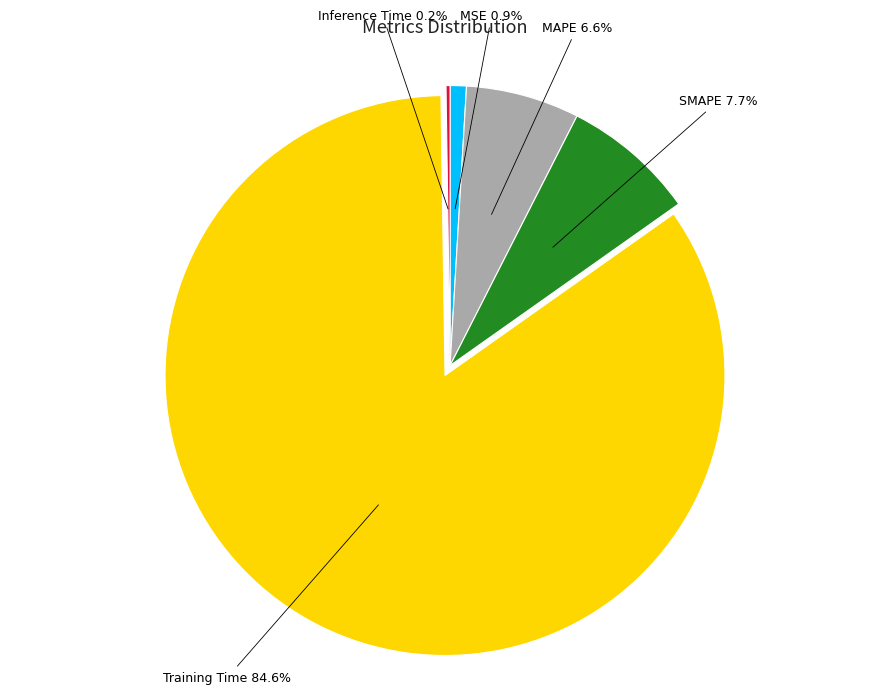

Combined, what portion of the pie is SMAPE and Training Time?

92.3%